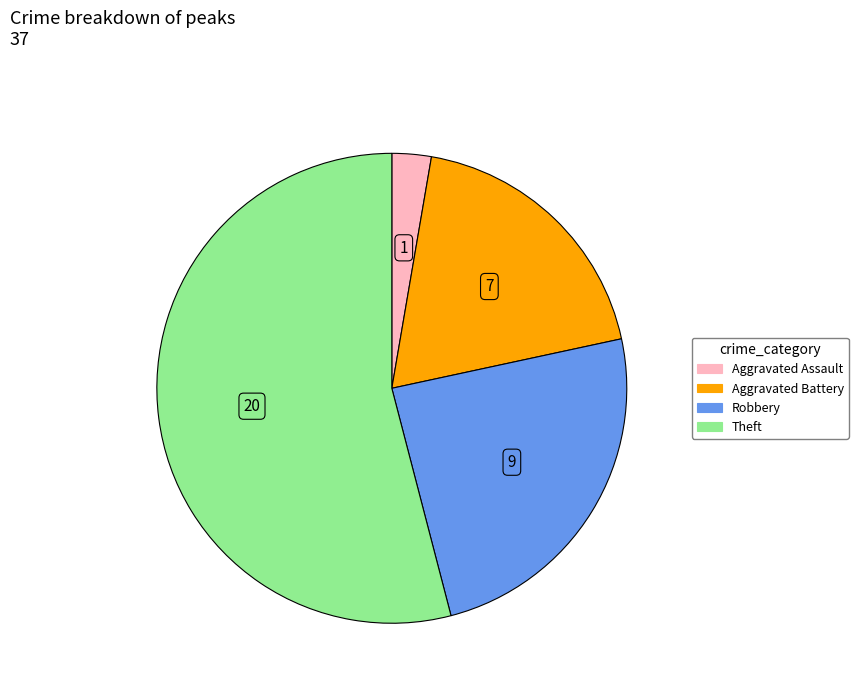

Does any single category account for the majority?

Yes